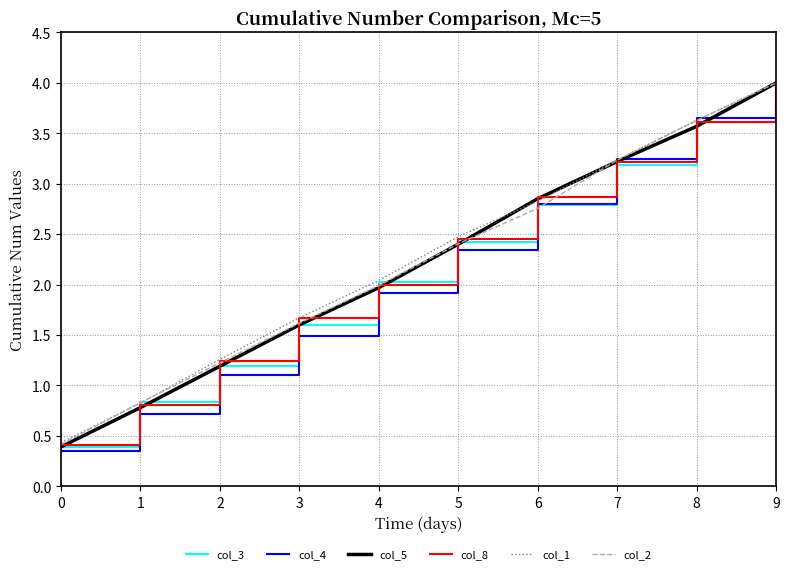

How many lines are shown in the chart?

6